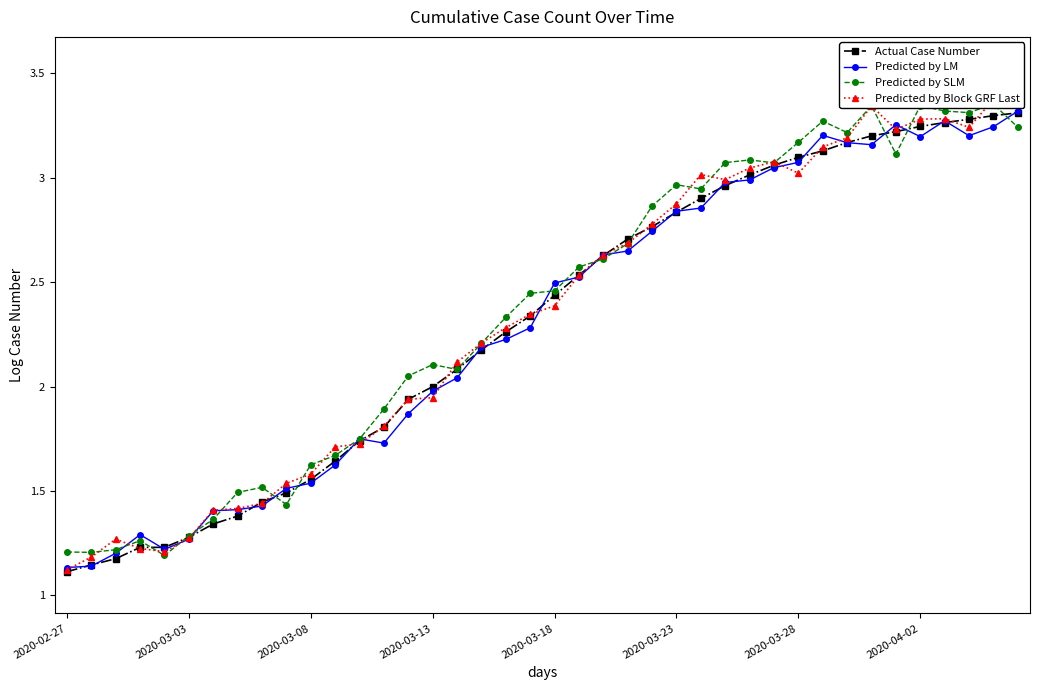

How many lines are shown in the chart?

4